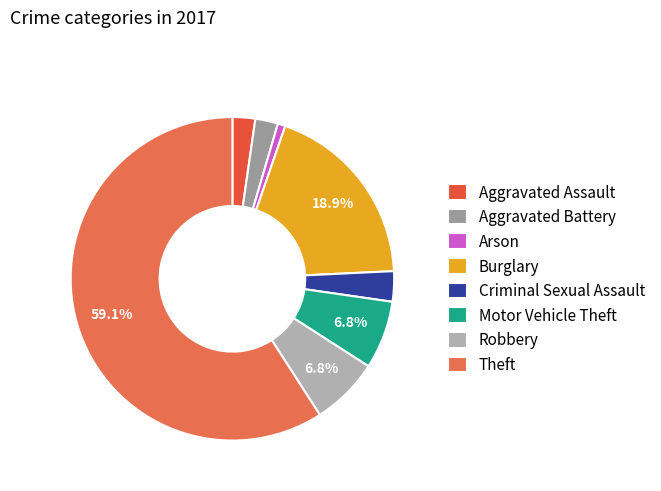

Which slice is the smallest?

Arson